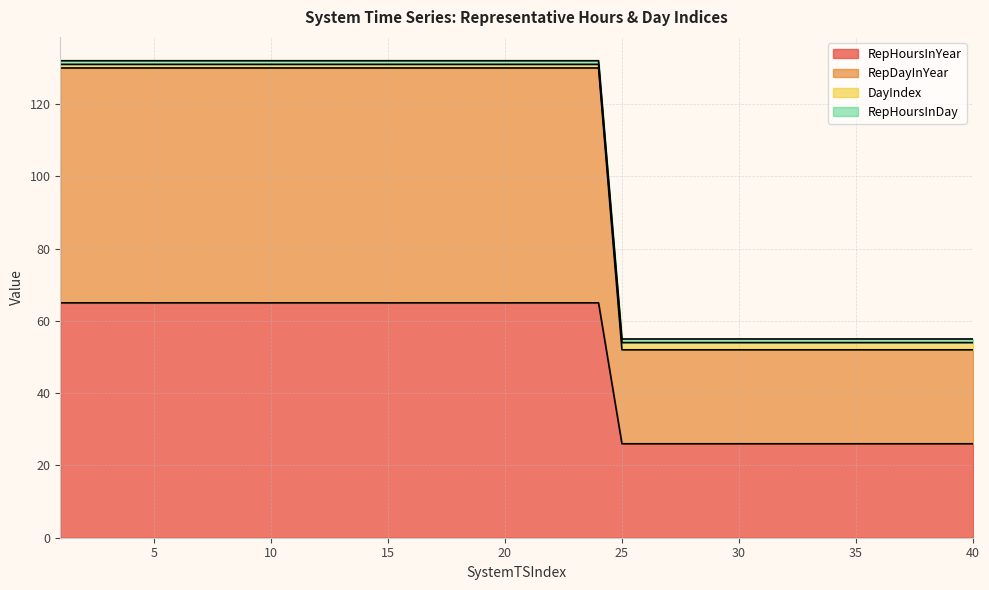

How many lines are shown in the chart?

4